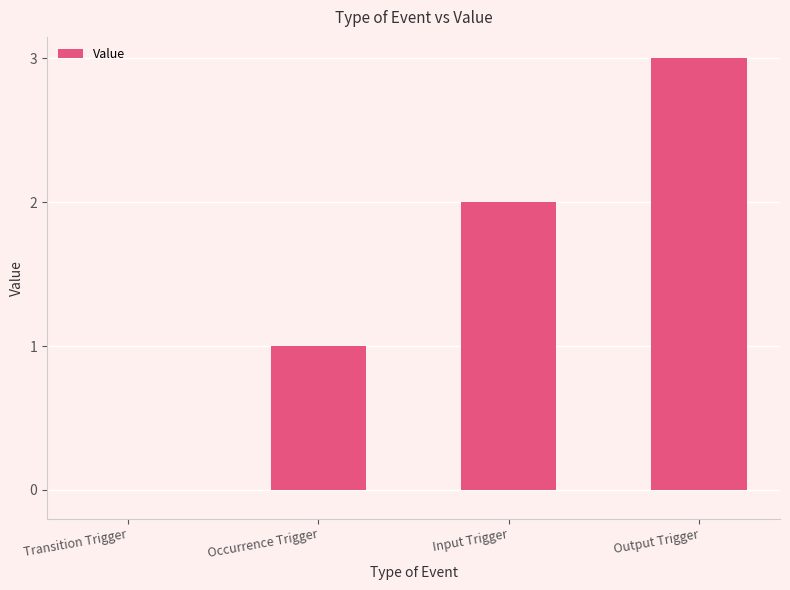

What value does the data have at Input Trigger?

2